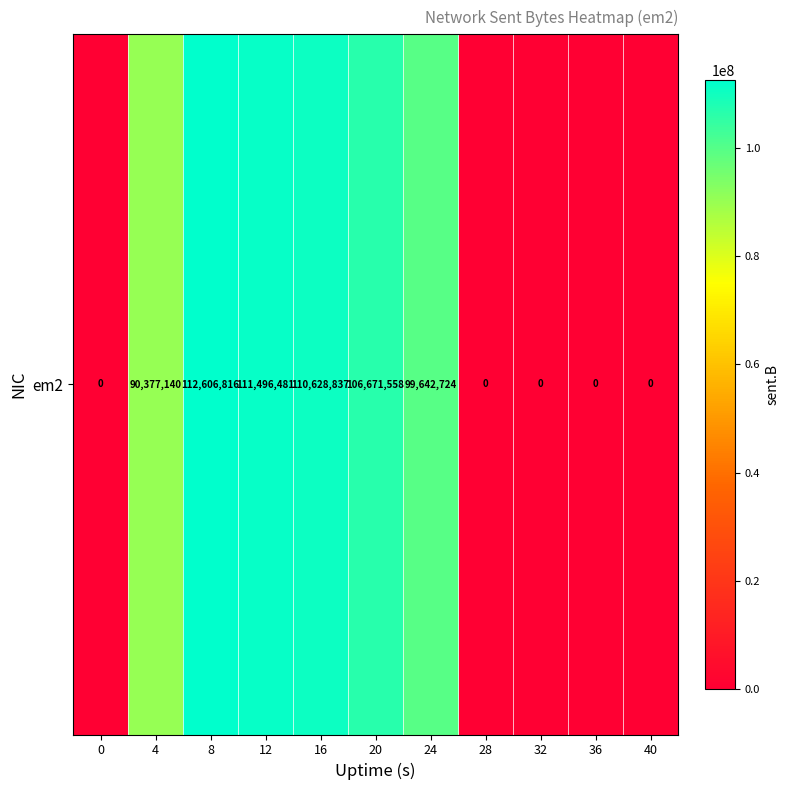

Which has a higher value, 32 or 0?

32